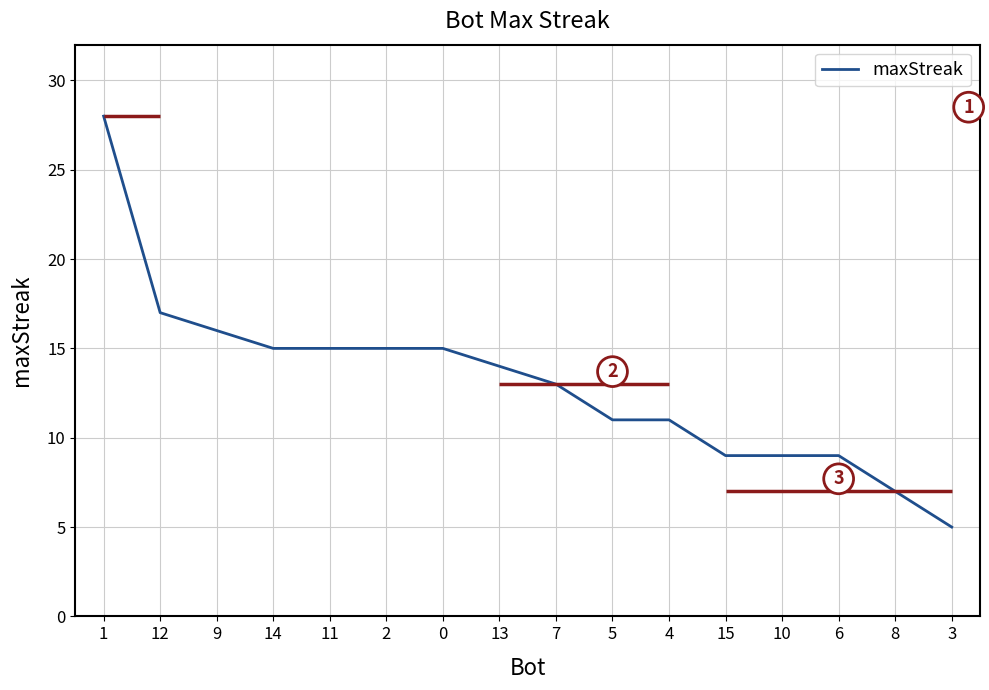

Which category has the lowest value across all series?

3